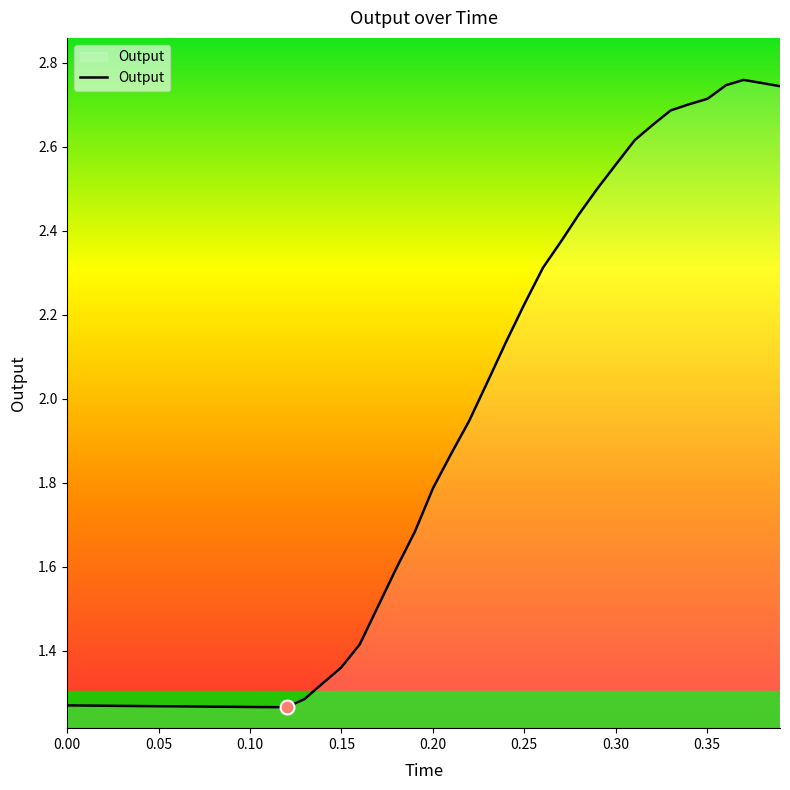

What is the difference between the maximum and minimum values?

1.5